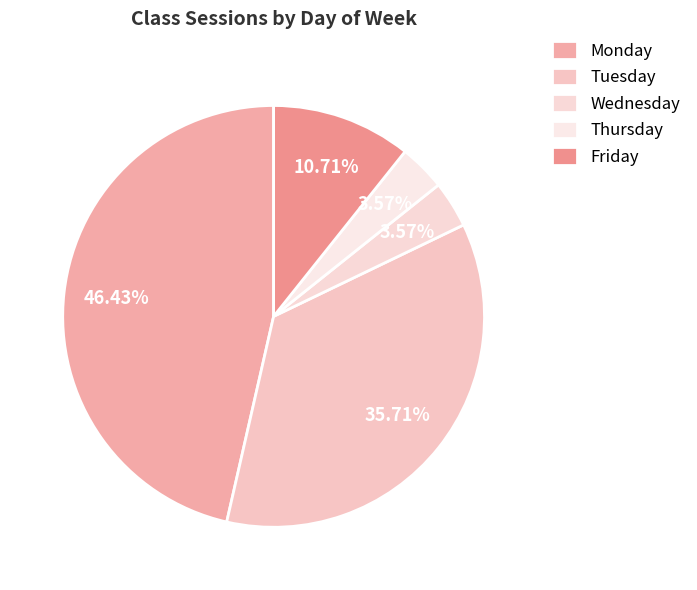

How many segments does this pie chart have?

5